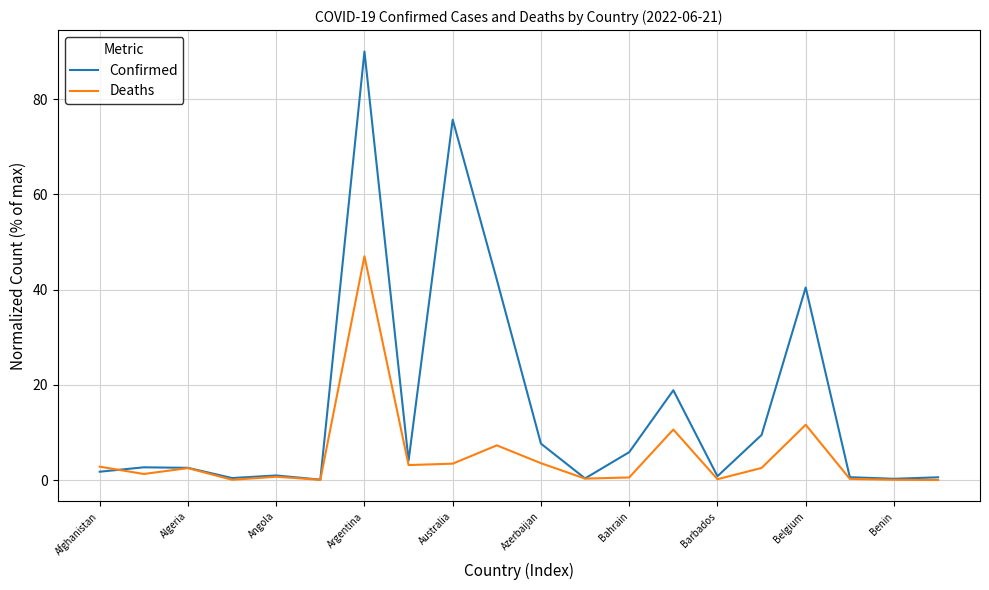

Which series has the widest spread of values?

Confirmed